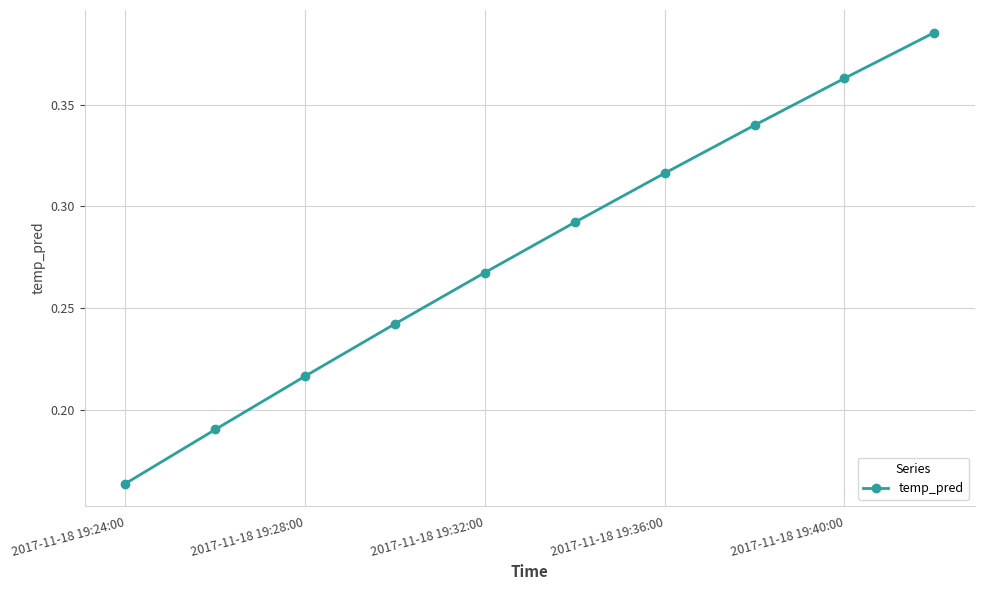

True or false: the data has more than 0 interior local peaks.

False